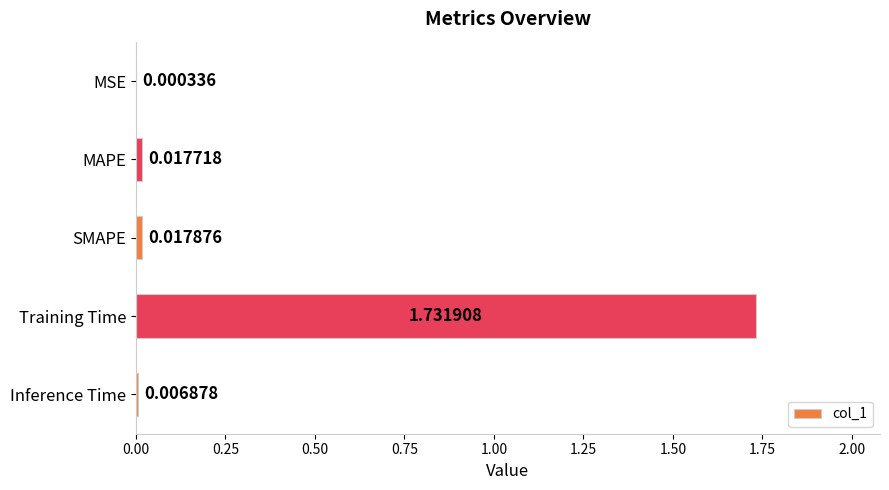

At which label is the value closest to 0?

MSE